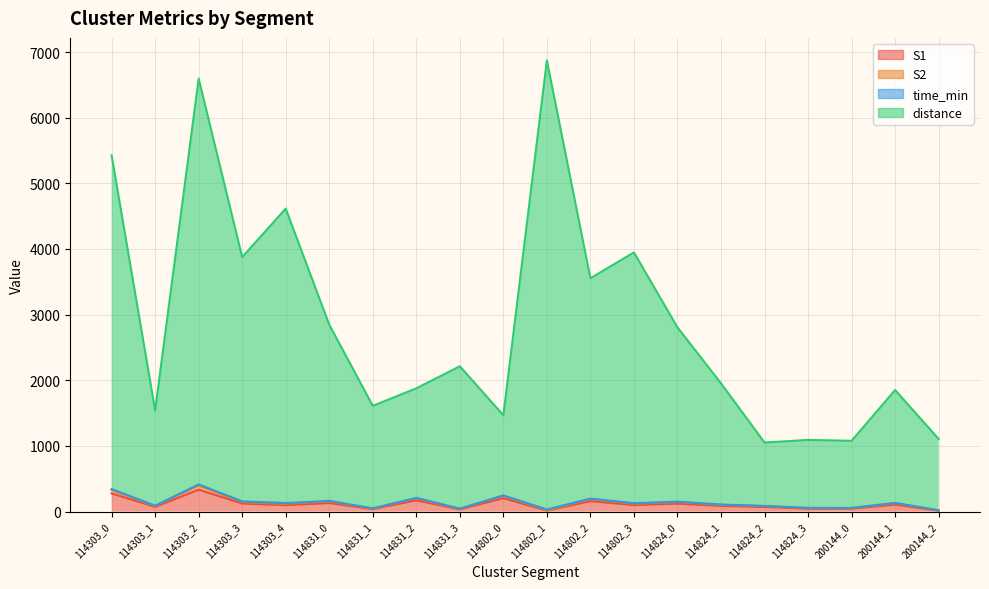

What is the highest value of the S1 series?

335.0